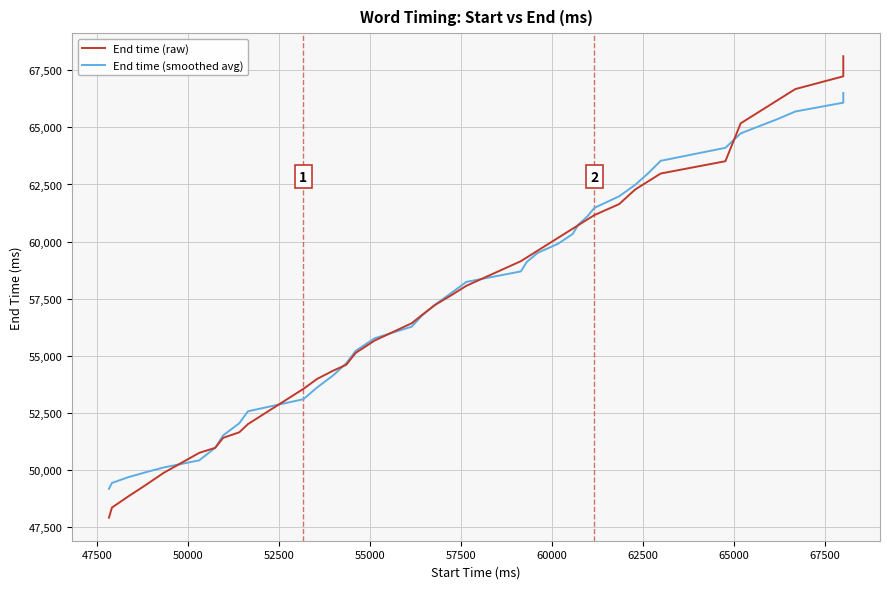

Which series ends up on top after the final intersection of End time (smoothed avg) and End time (raw)?

End time (raw)